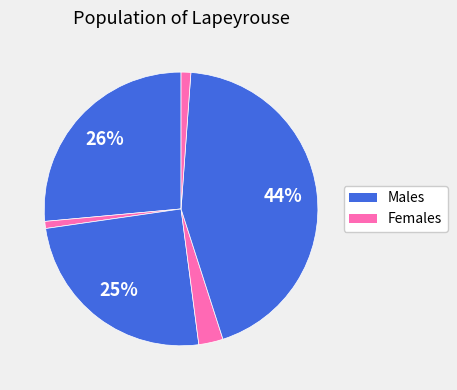

How many segments does this pie chart have?

6